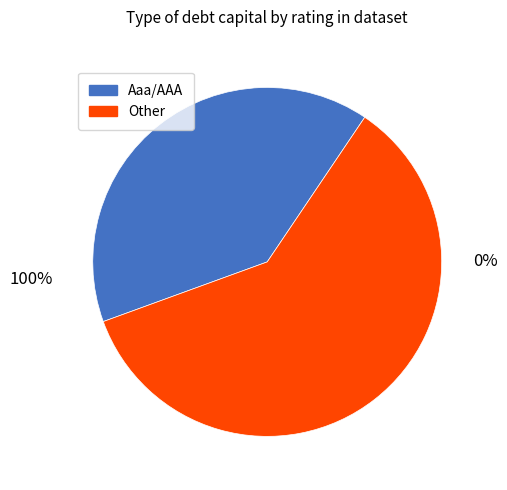

Is it true that Aaa/AAA is 39% of the pie?

True